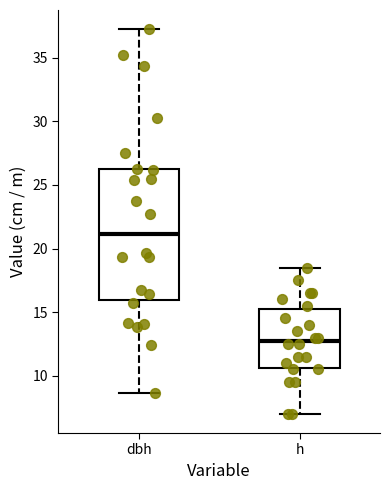

Where does the median line of the box for h sit on the y-axis? The values are not printed on the chart, so give them approximately, as read against the axis.

13.0